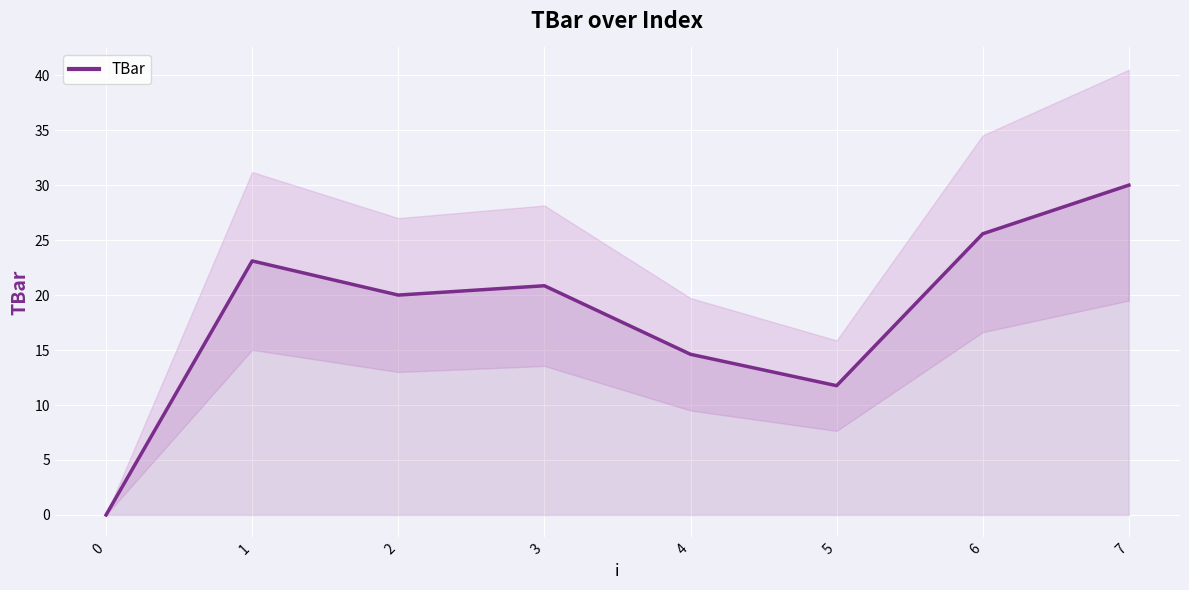

List the labels in order of value, largest first.

7, 6, 1, 3, 2, 4, 5, 0